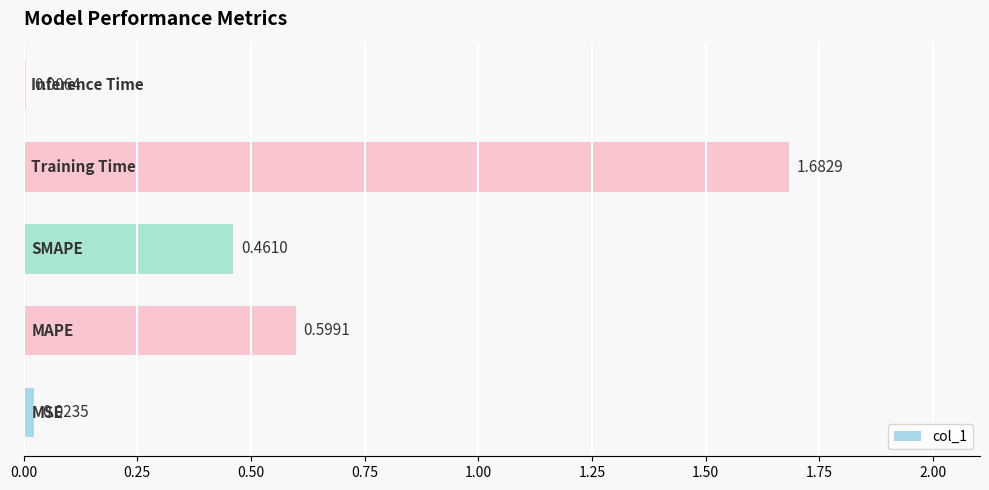

What is the sum of all values?

2.8